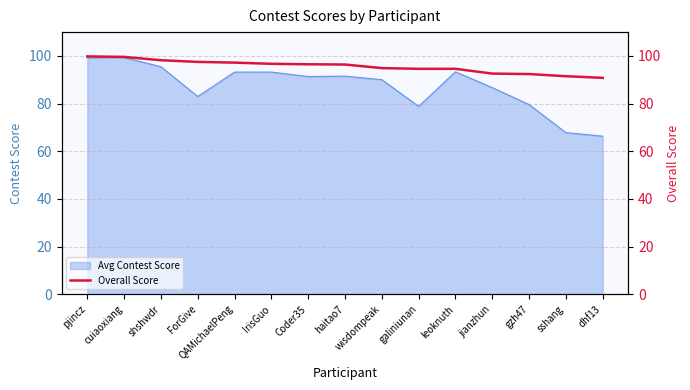

Reading right to left, extract all data points from this chart.

90.8	91.5	92.4	92.6	94.6	94.6	94.9	96.4	96.5	96.7	97.2	97.5	98.2	99.6	99.8